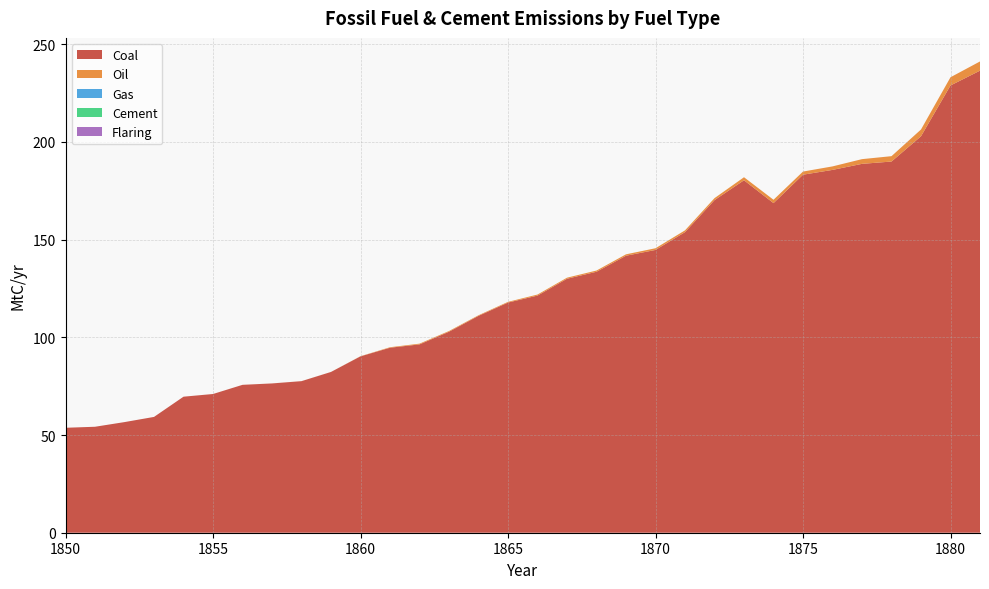

Reading right to left, what are all the values shown in this chart?

Coal: 1881=236.4	1880=228.9	1879=202.9	1878=189.9	1877=188.7	1876=185.7	1875=183.2	1874=168.7	1873=180.3	1872=170.2	1871=153.8	1870=144.7	1869=141.7	1868=133.5	1867=130.0	1866=121.3	1865=117.8	1864=111.0	1863=102.9	1862=96.4	1861=94.7	1860=90.3	1859=82.3	1858=77.6	1857=76.4	1856=75.7	1855=71.0	1854=69.6	1853=59.3	1852=56.6	1851=54.2	1850=53.7
Oil: 1881=4.7	1880=4.2	1879=3.5	1878=2.7	1877=2.4	1876=1.8	1875=1.6	1874=1.7	1873=1.6	1872=1.0	1871=0.9	1870=0.9	1869=0.7	1868=0.6	1867=0.5	1866=0.5	1865=0.4	1864=0.3	1863=0.4	1862=0.4	1861=0.3	1860=0.1	1859=0.0	1858=0.0	1857=0.0	1856=0.0	1855=0.0	1854=0.0	1853=0.0	1852=0.0	1851=0.0	1850=0.0
Gas: 1881=0.0	1880=0.0	1879=0.0	1878=0.0	1877=0.0	1876=0.0	1875=0.0	1874=0.0	1873=0.0	1872=0.0	1871=0.0	1870=0.0	1869=0.0	1868=0.0	1867=0.0	1866=0.0	1865=0.0	1864=0.0	1863=0.0	1862=0.0	1861=0.0	1860=0.0	1859=0.0	1858=0.0	1857=0.0	1856=0.0	1855=0.0	1854=0.0	1853=0.0	1852=0.0	1851=0.0	1850=0.0
Cement: 1881=0.0	1880=0.0	1879=0.0	1878=0.0	1877=0.0	1876=0.0	1875=0.0	1874=0.0	1873=0.0	1872=0.0	1871=0.0	1870=0.0	1869=0.0	1868=0.0	1867=0.0	1866=0.0	1865=0.0	1864=0.0	1863=0.0	1862=0.0	1861=0.0	1860=0.0	1859=0.0	1858=0.0	1857=0.0	1856=0.0	1855=0.0	1854=0.0	1853=0.0	1852=0.0	1851=0.0	1850=0.0
Flaring: 1881=0.0	1880=0.0	1879=0.0	1878=0.0	1877=0.0	1876=0.0	1875=0.0	1874=0.0	1873=0.0	1872=0.0	1871=0.0	1870=0.0	1869=0.0	1868=0.0	1867=0.0	1866=0.0	1865=0.0	1864=0.0	1863=0.0	1862=0.0	1861=0.0	1860=0.0	1859=0.0	1858=0.0	1857=0.0	1856=0.0	1855=0.0	1854=0.0	1853=0.0	1852=0.0	1851=0.0	1850=0.0